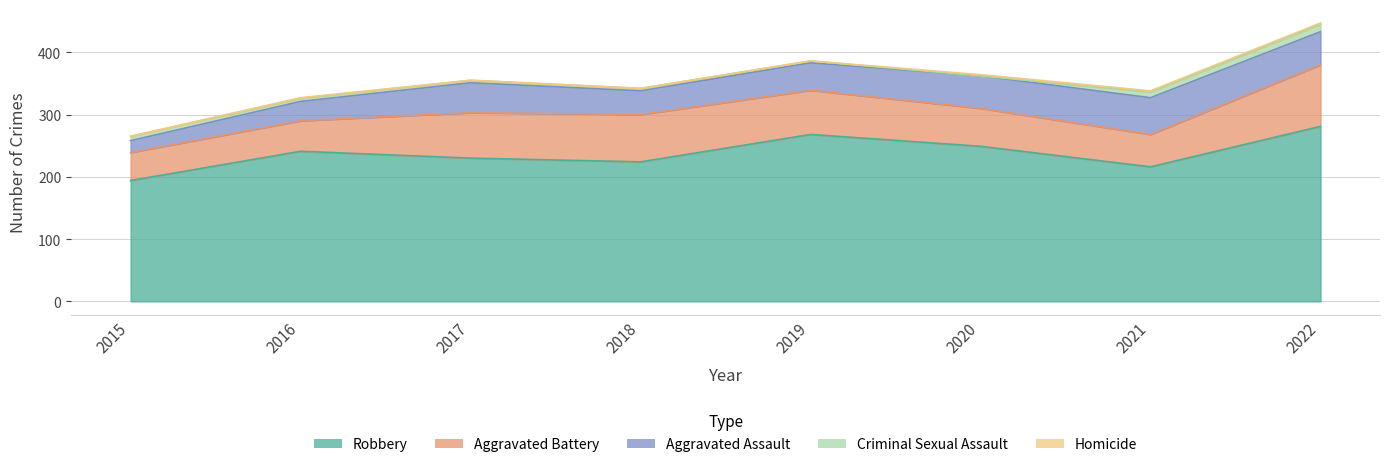

What is the difference between the maximum and second lowest values in the Criminal Sexual Assault series?

9